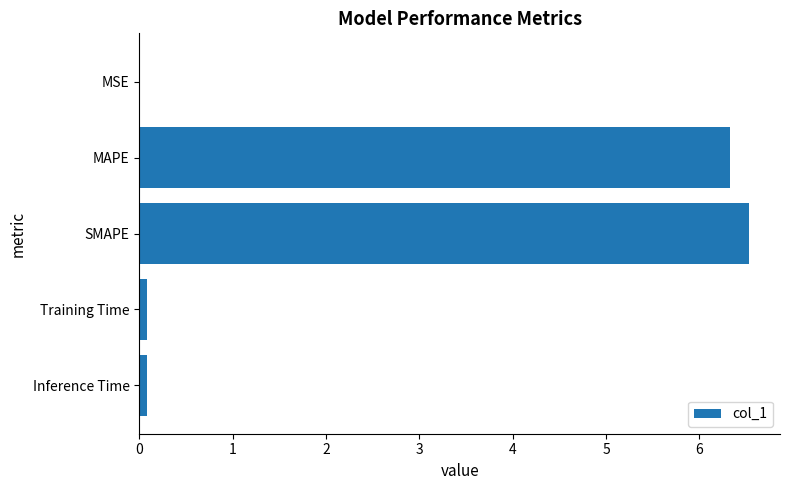

Is it true that the value at MSE is 0.0?

True